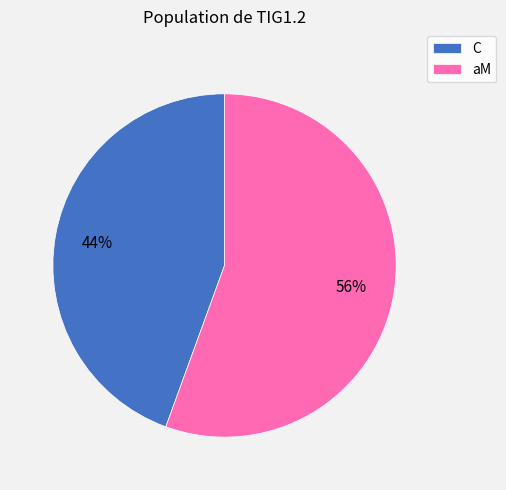

Count the number of slices in the pie.

2